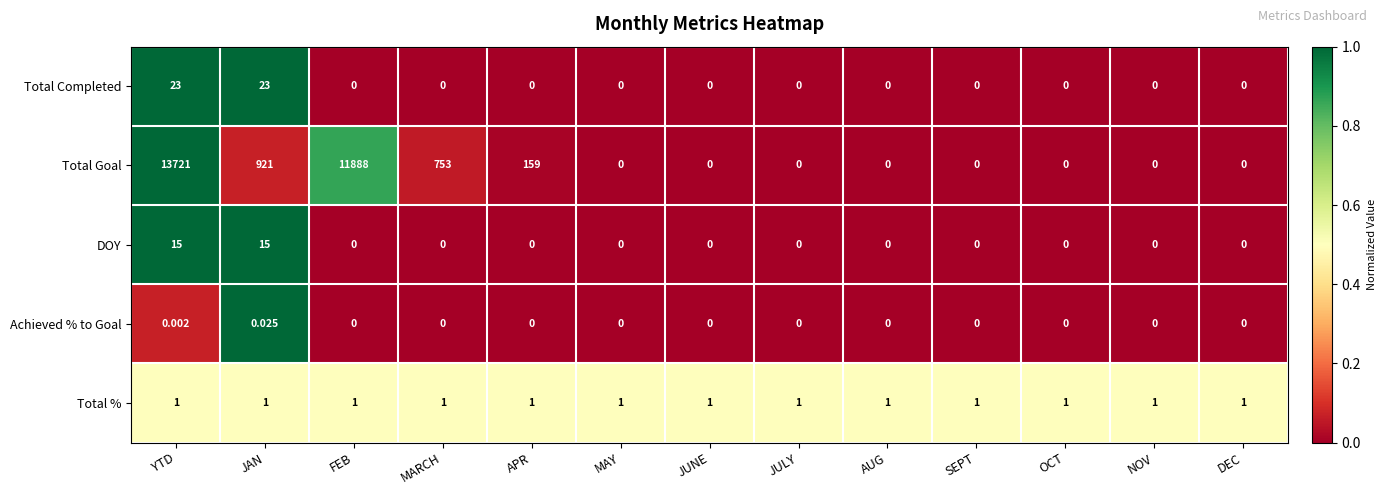

Which series has the largest total across all categories?

Total Goal